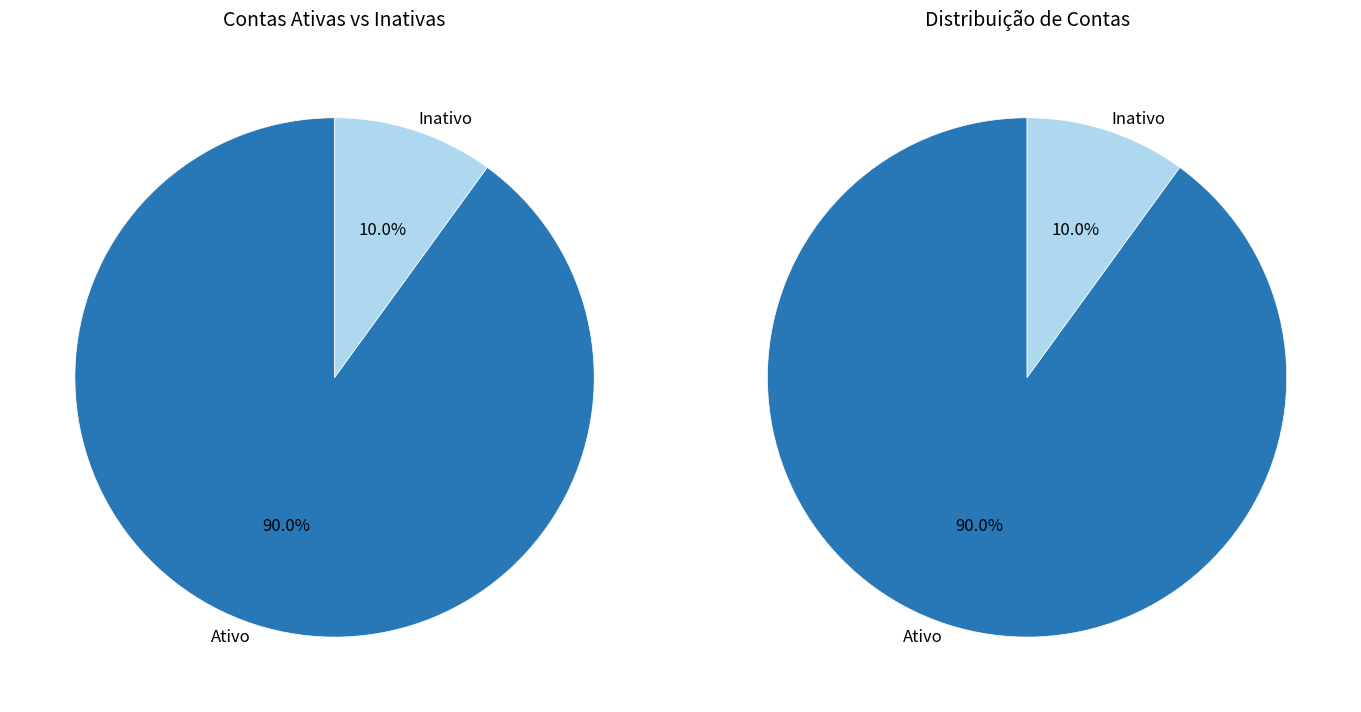

Approximately how many times larger is the value at Ativo compared to Inativo?

9.0